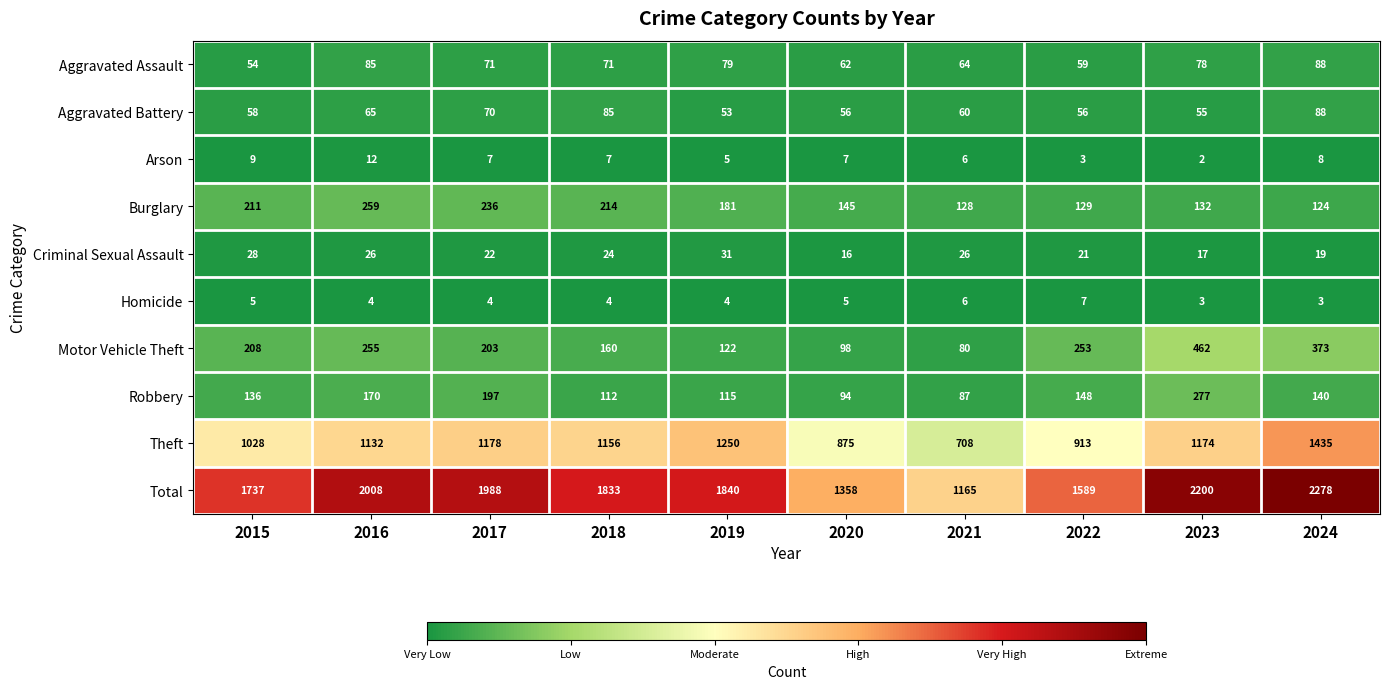

What is the difference between the second highest and minimum values in the Aggravated Assault series?

31